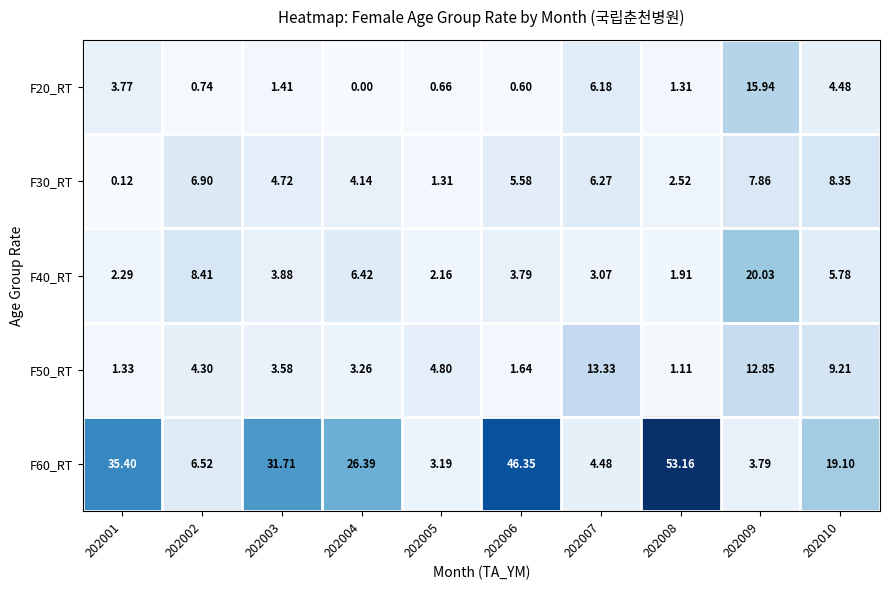

Which series changed the most between 202006 and 202008?

F60_RT